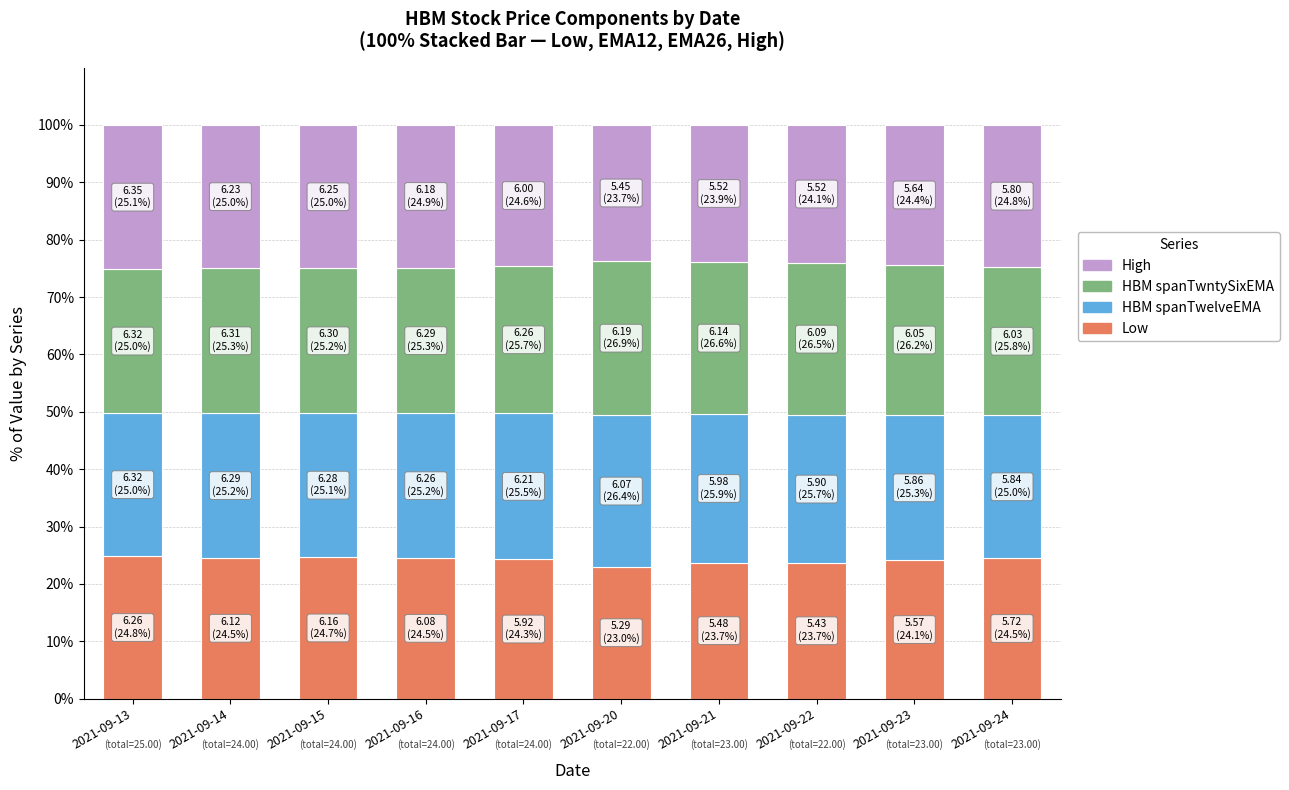

What is the total value across all series at 2021-09-15?

100.0